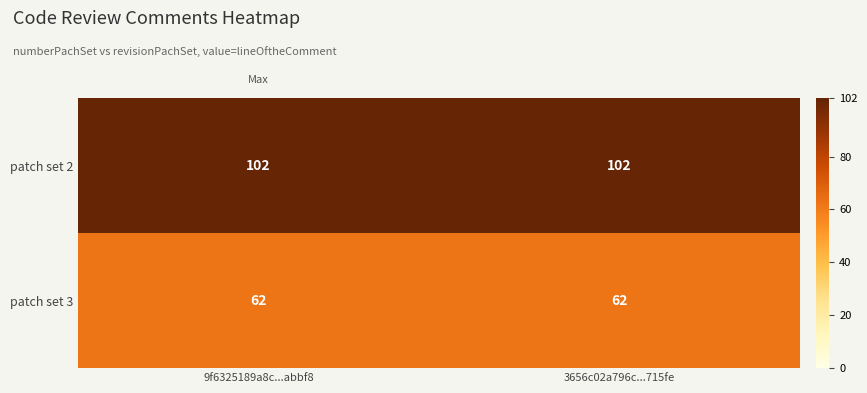

At how many categories does at least one series exceed 89?

2